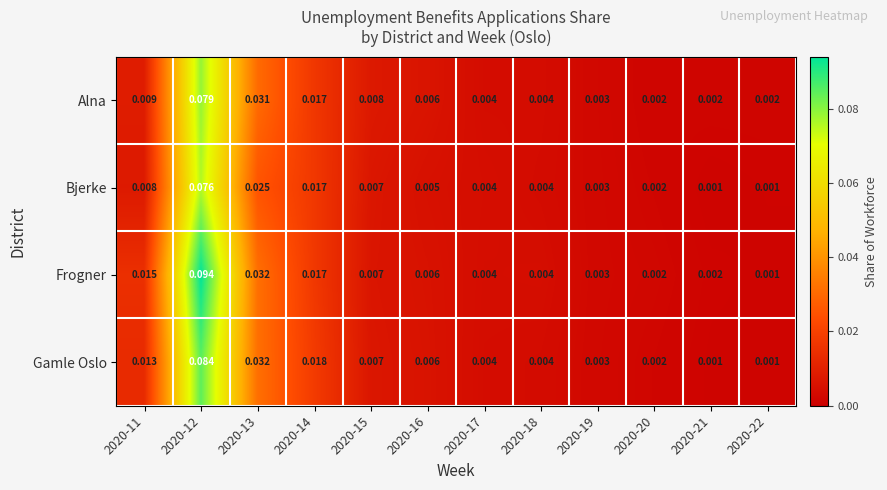

Which series has the largest total across all categories?

Frogner